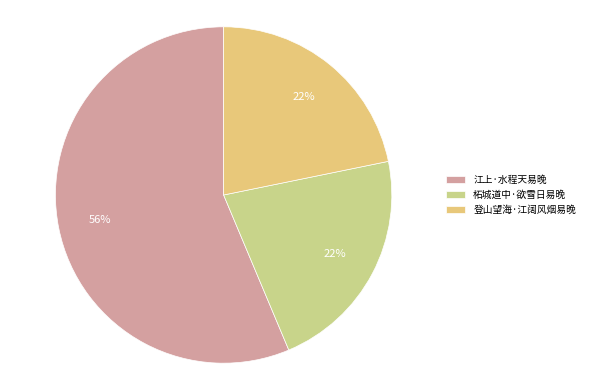

Which has a higher value, 登山望海·江阔风烟易晚 or 江上·水程天易晚?

江上·水程天易晚